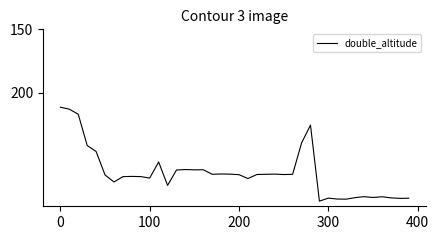

What is the greatest value displayed?

285.9